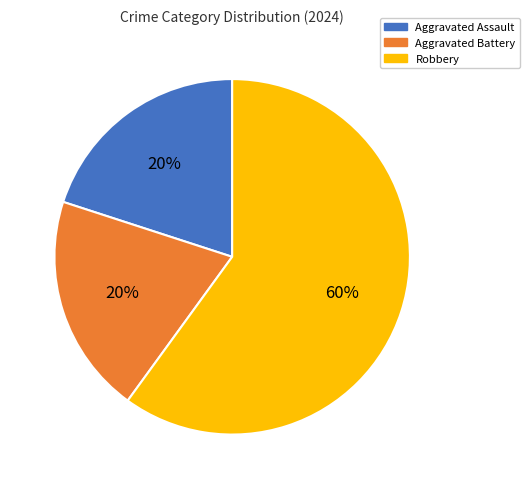

True or false: Aggravated Battery accounts for 20% of the total.

True